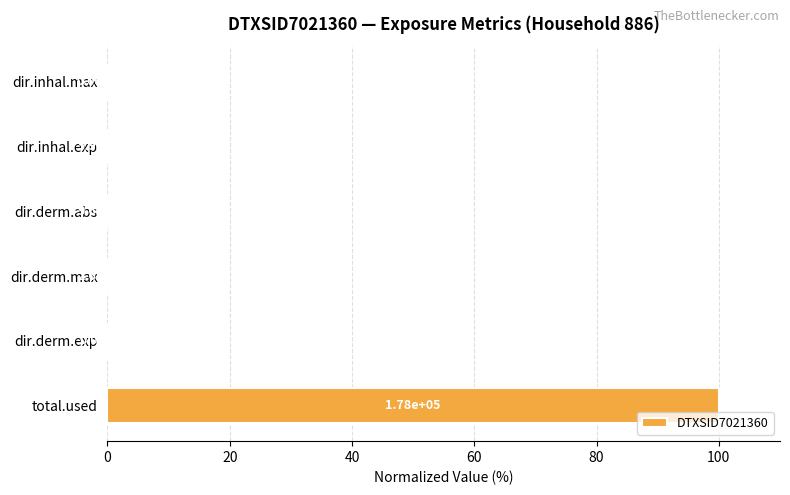

Between dir.derm.abs and total.used, which is larger?

total.used